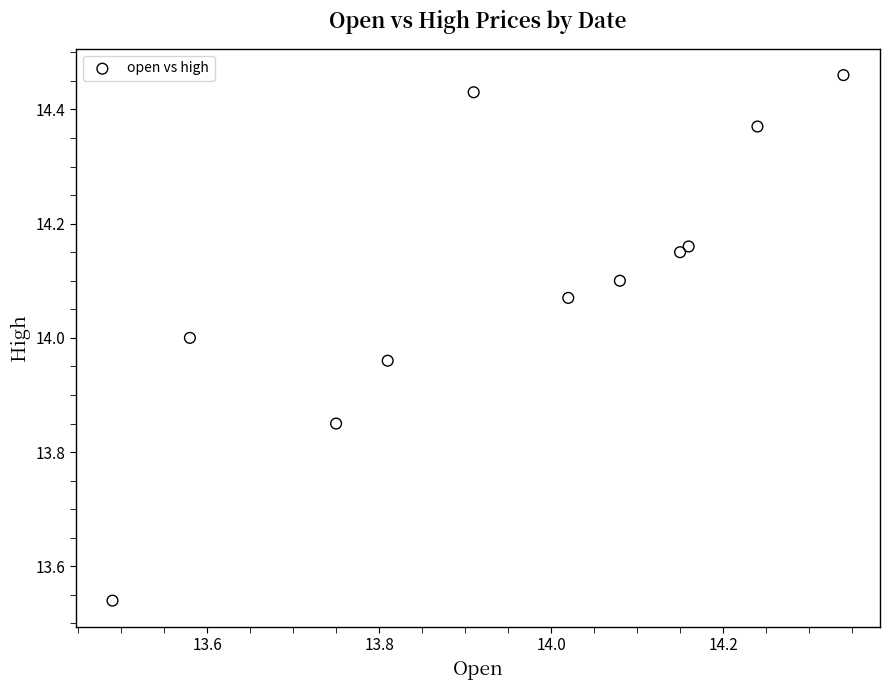

What is the range of Y values (max minus min)?

0.9